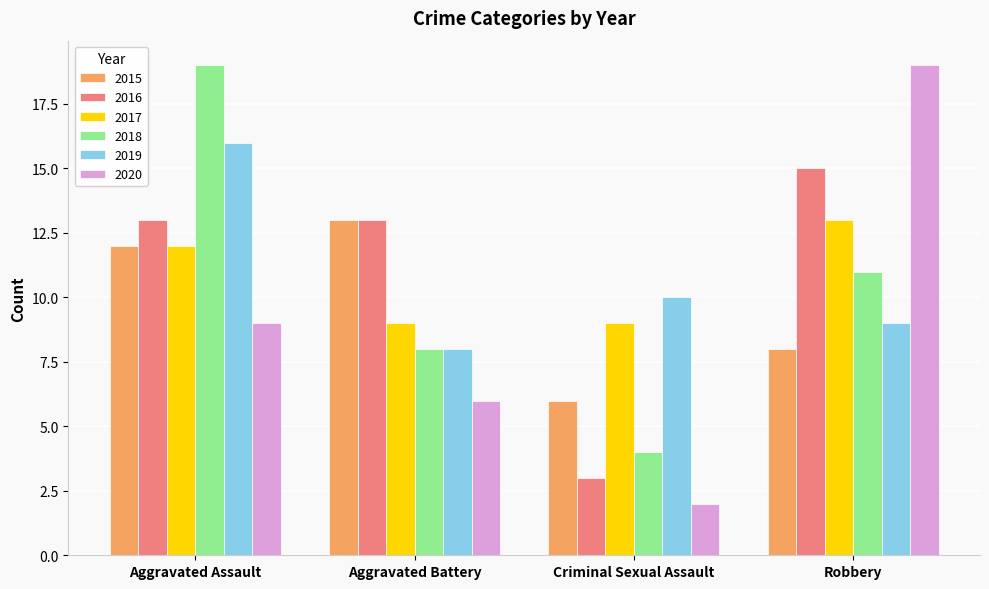

Which series changed the most between Aggravated Assault and Aggravated Battery?

2018